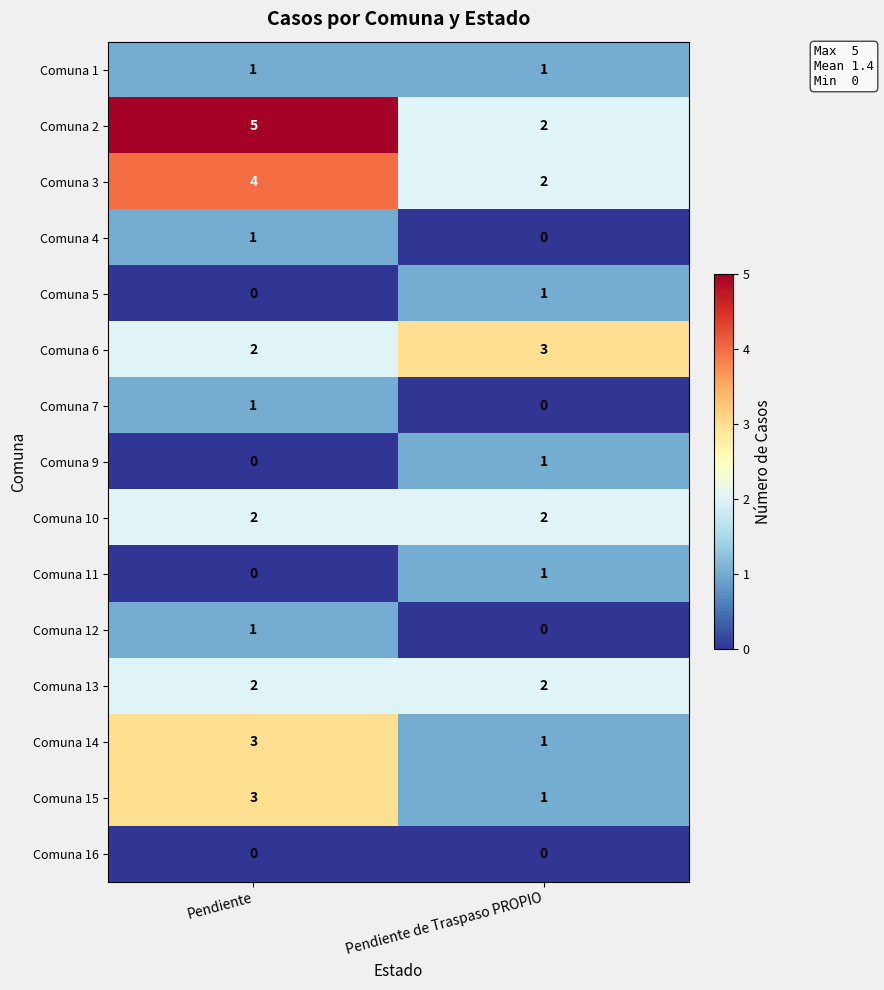

Reading left to right, list all the values displayed in this chart.

Comuna 1: 1	1
Comuna 2: 5	2
Comuna 3: 4	2
Comuna 4: 1	0
Comuna 5: 0	1
Comuna 6: 2	3
Comuna 7: 1	0
Comuna 9: 0	1
Comuna 10: 2	2
Comuna 11: 0	1
Comuna 12: 1	0
Comuna 13: 2	2
Comuna 14: 3	1
Comuna 15: 3	1
Comuna 16: 0	0